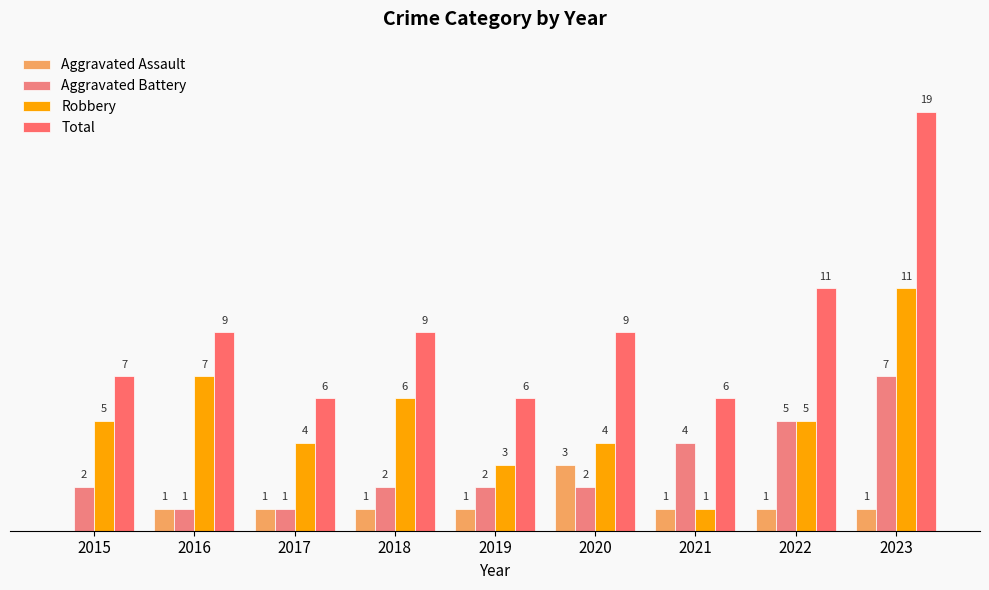

Are the bars horizontal?

No